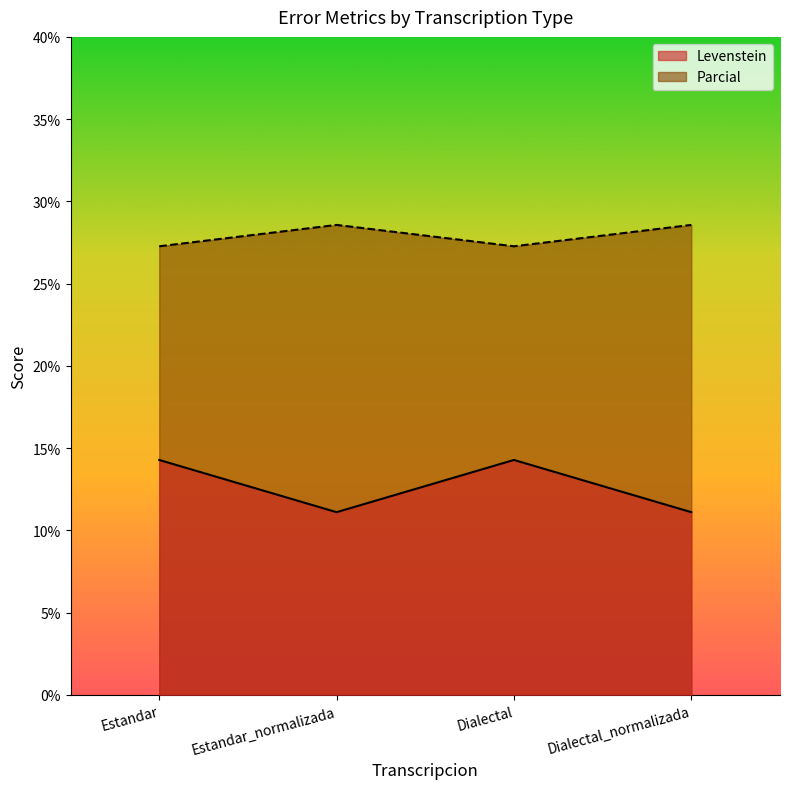

Which series has the largest total across all categories?

Parcial